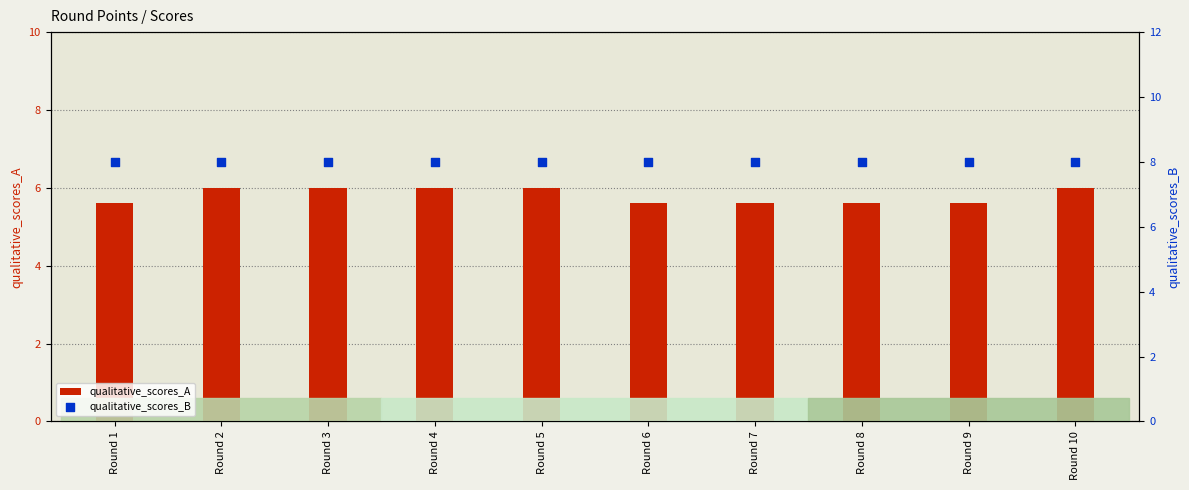

Which series has the largest total across all categories?

qualitative_scores_B